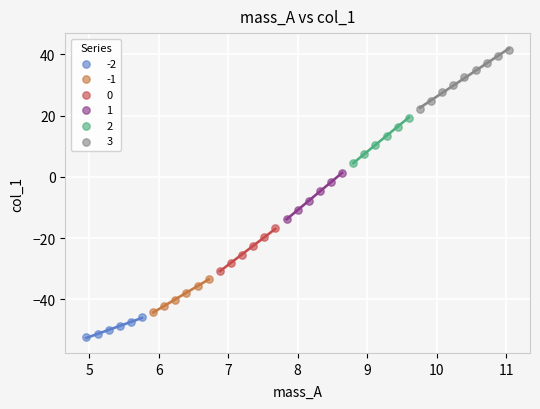

Which series has the largest Y range (max minus min)?

3